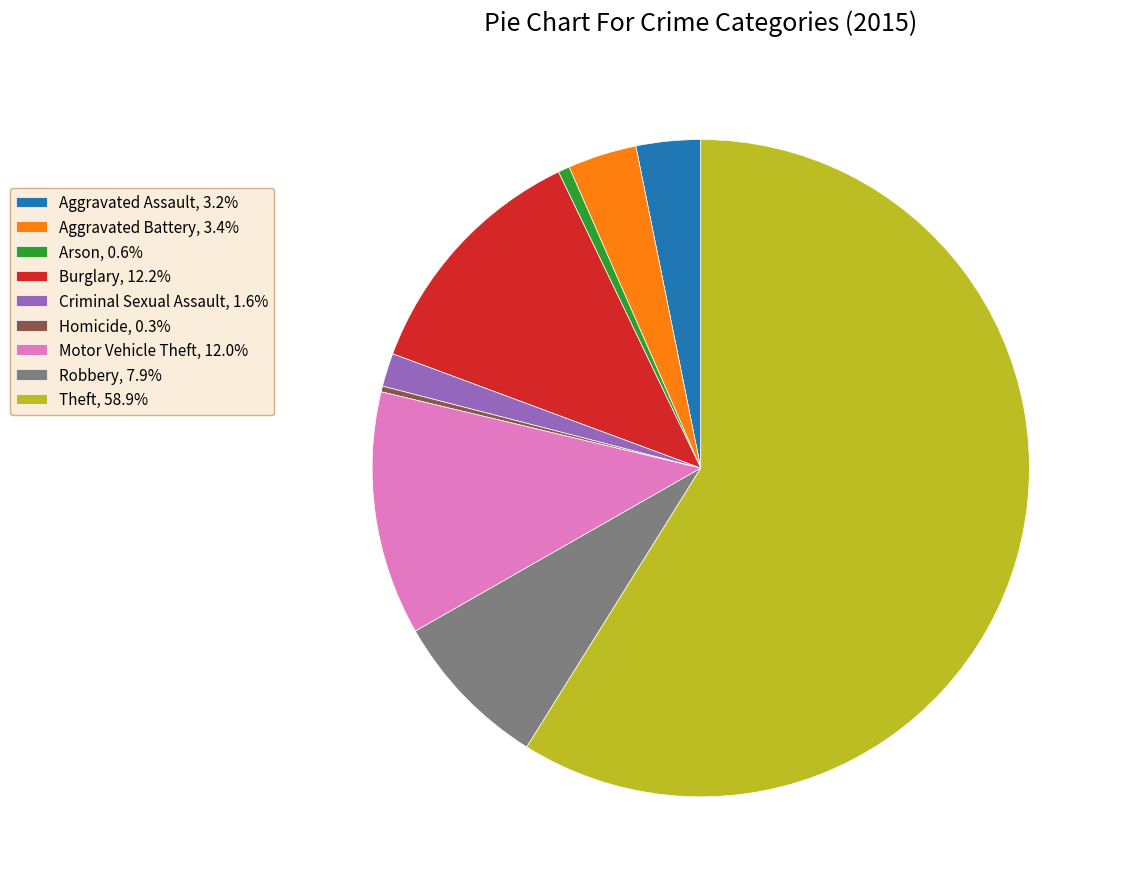

Do Aggravated Battery, 3.4% and Criminal Sexual Assault, 1.6% together represent more than half of the pie?

No